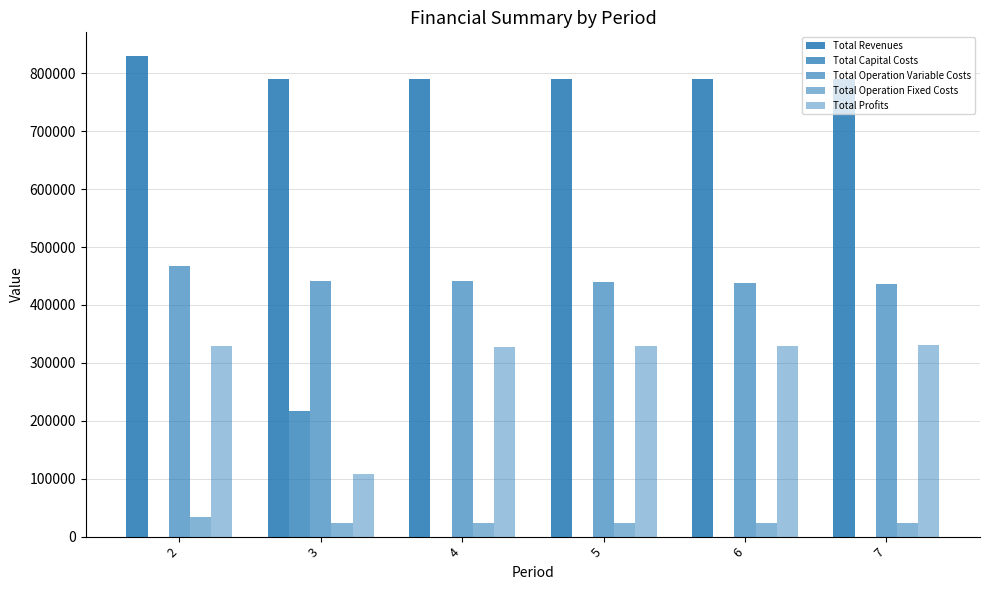

What is the difference between the Total Operation Variable Costs values at 6 and 5?

1396.6